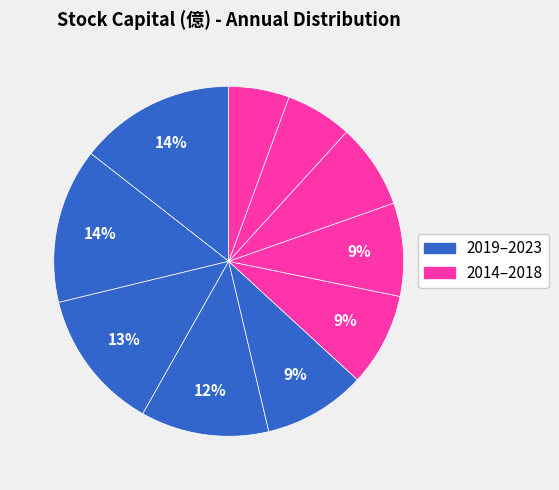

How many segments does this pie chart have?

10